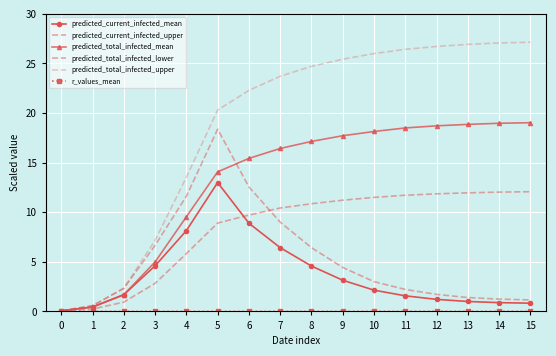

How many categories are shown in the chart?

16